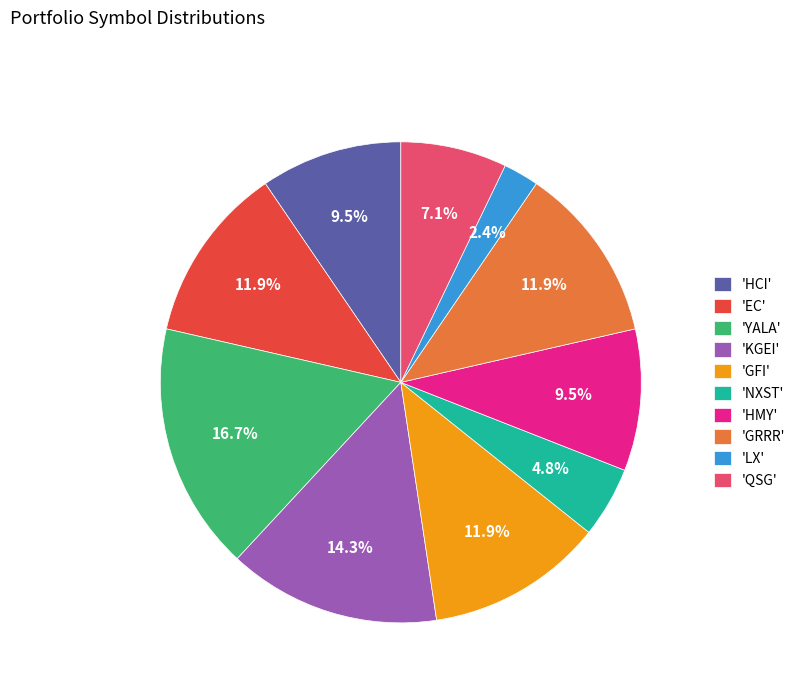

What is the total percentage of 'KGEI' and 'HCI'?

23.8%